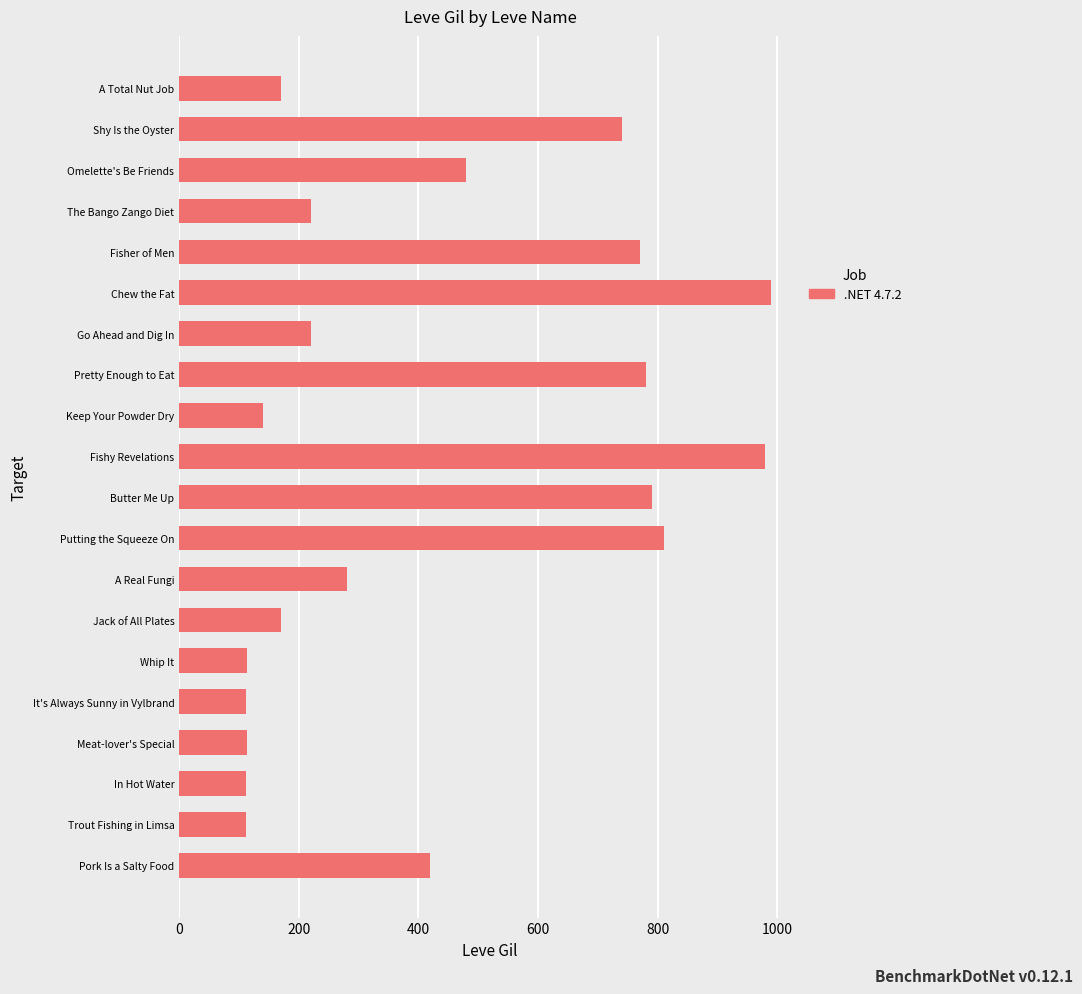

What is the change in value from Meat-lover's Special to Fisher of Men?

+657